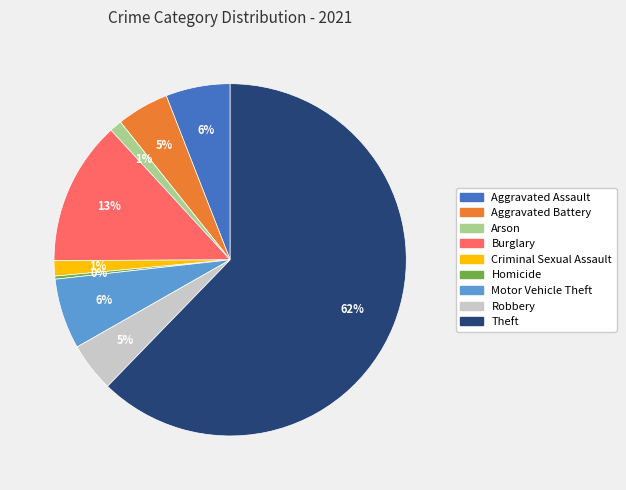

Does Robbery account for over 50% of the chart?

No